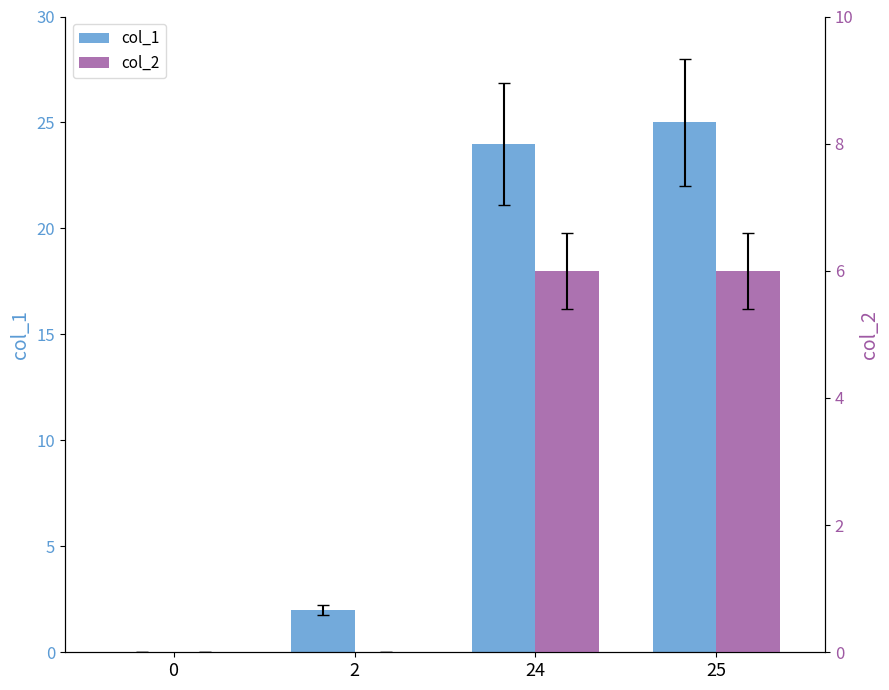

What is the total value across all series at 25?

31